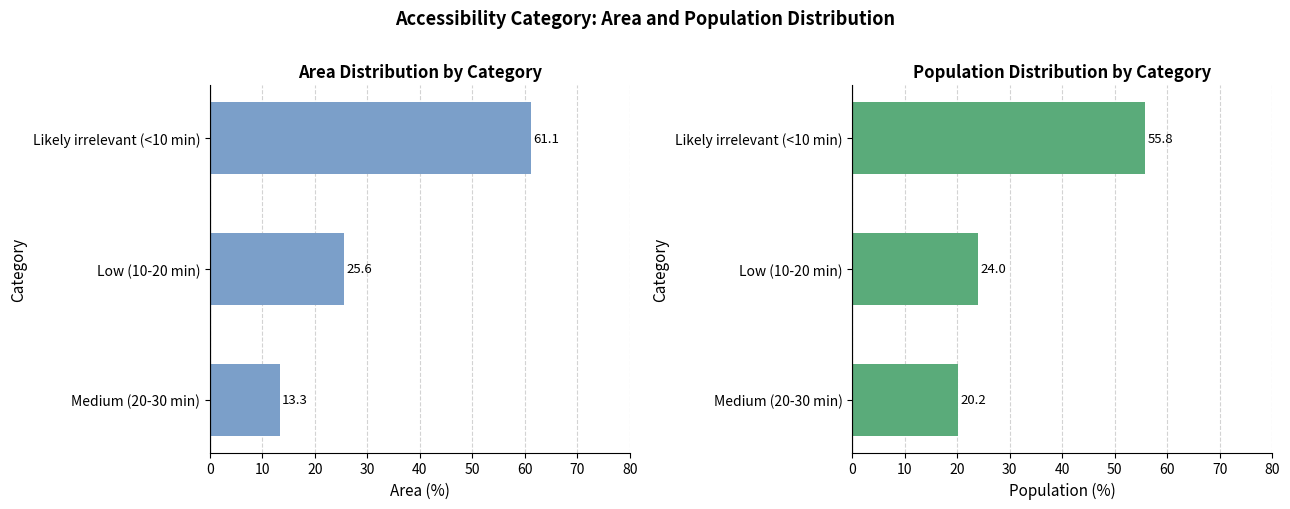

What is the total value across all series at Medium (20-30 min)?

33.5